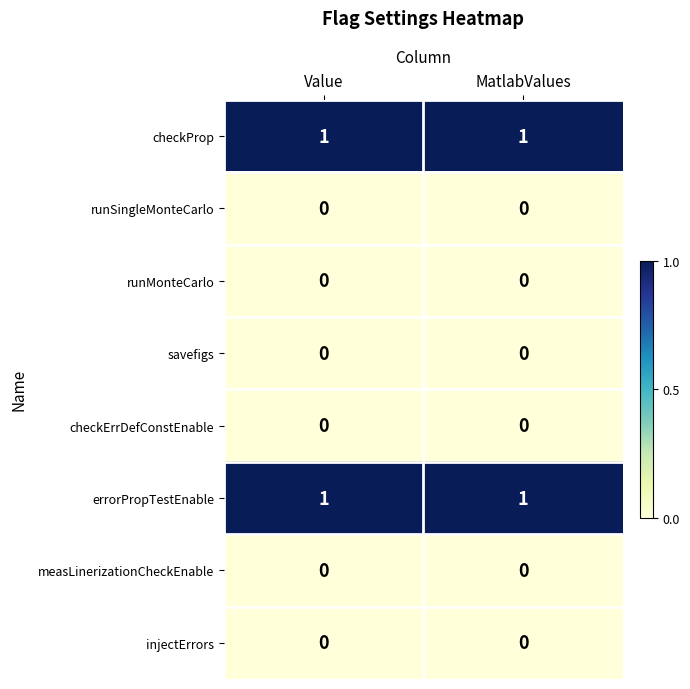

Is the value of savefigs at Value greater than the value of checkProp at MatlabValues?

No